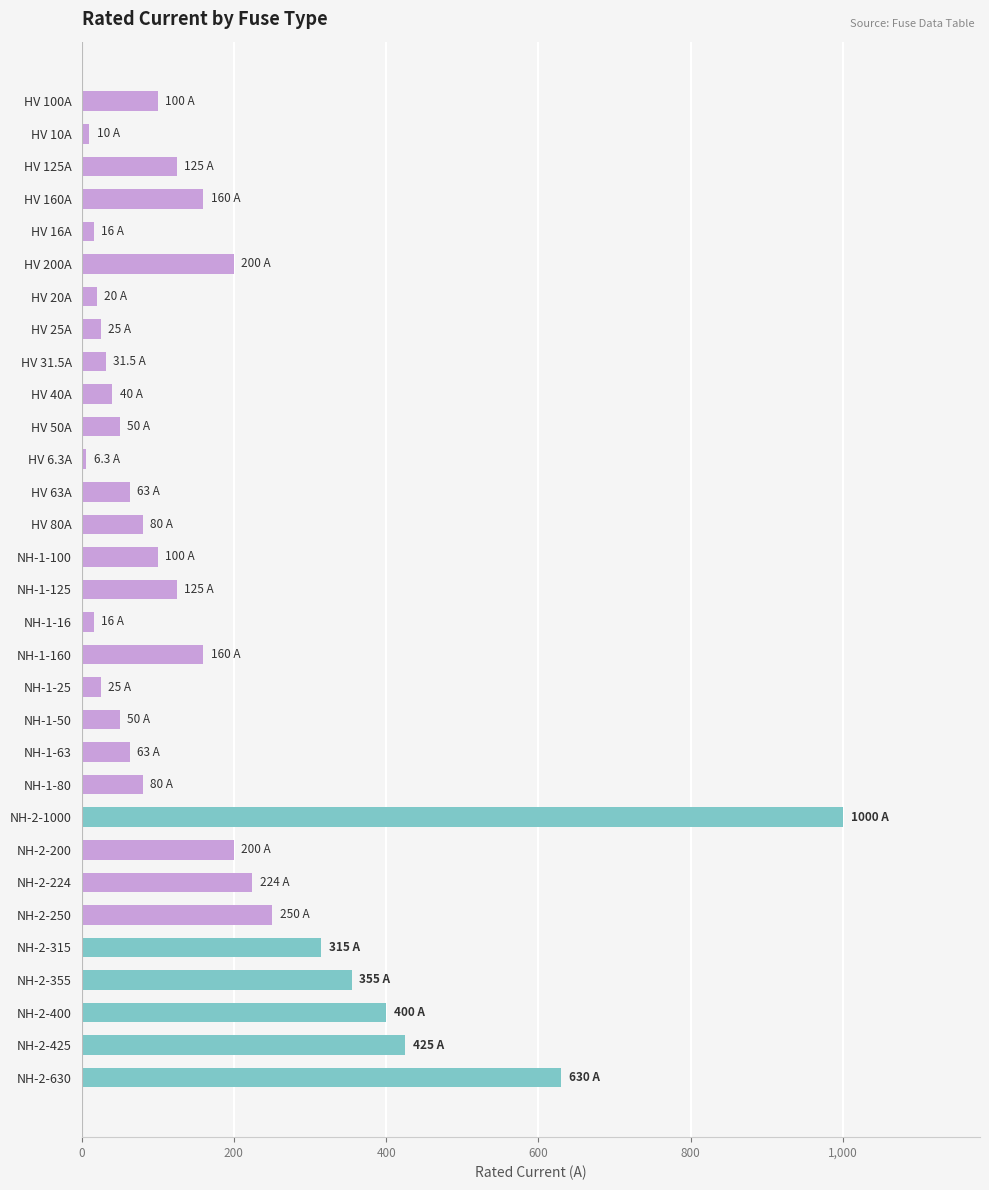

Approximately how many times larger is the value at HV 80A compared to NH-2-224?

0.4